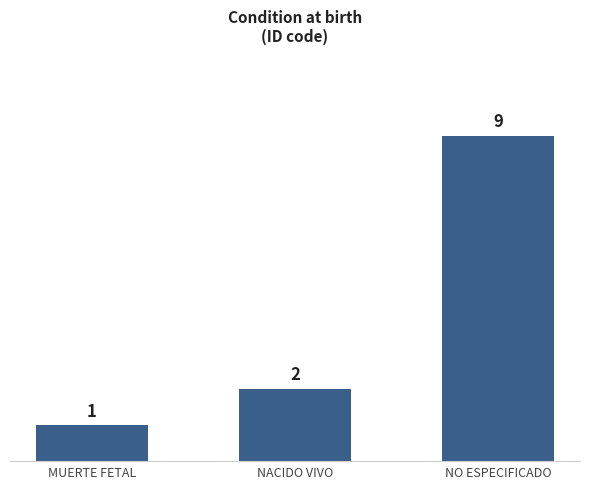

What is the minimum value shown in the chart?

1